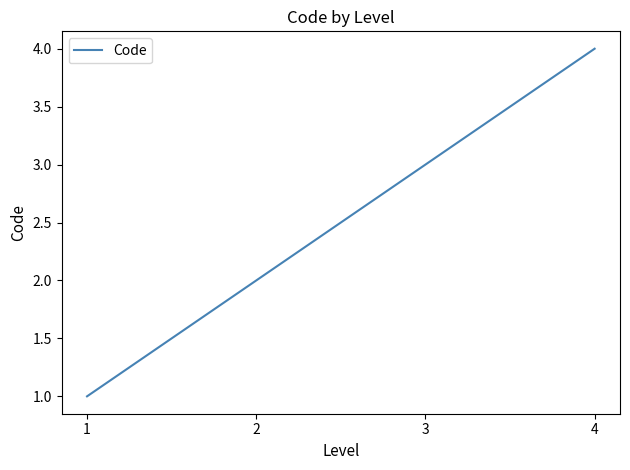

True or false: the data has more than 2 interior local peaks.

False